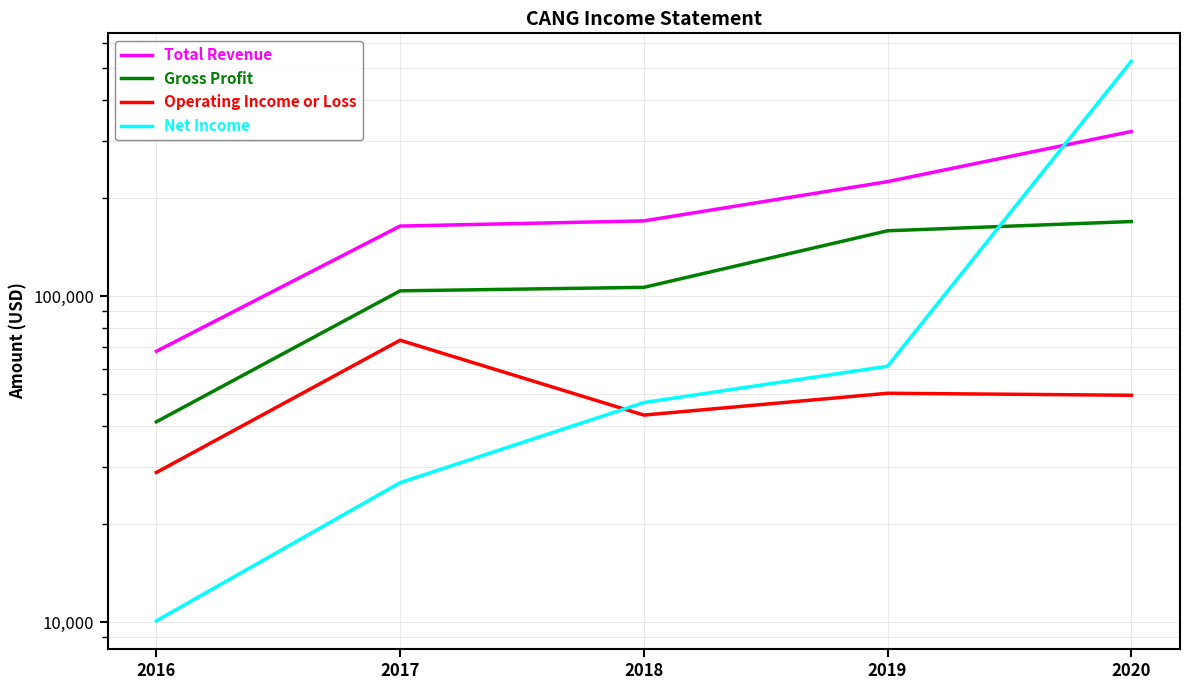

Reading left to right, what are all the values shown in this chart?

Total Revenue: 67800	164200	170300	224700	320200
Gross Profit: 41200	103900	106500	158800	169500
Operating Income or Loss: 28800	73300	43200	50400	49700
Net Income: 10100	26800	47200	61000	525700